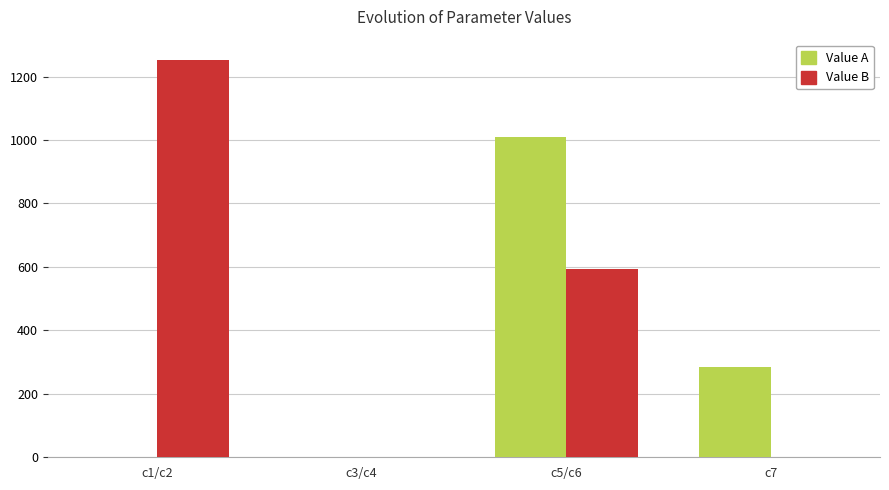

What is the greatest value displayed?

1253.5